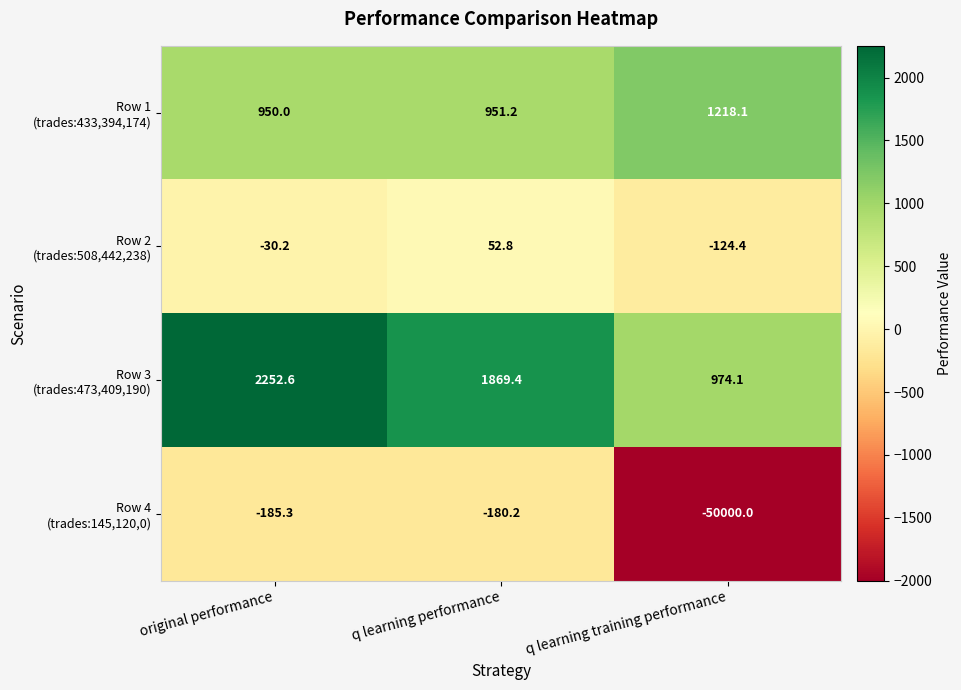

What is the spread (max minus min) of values at q learning performance?

2049.6